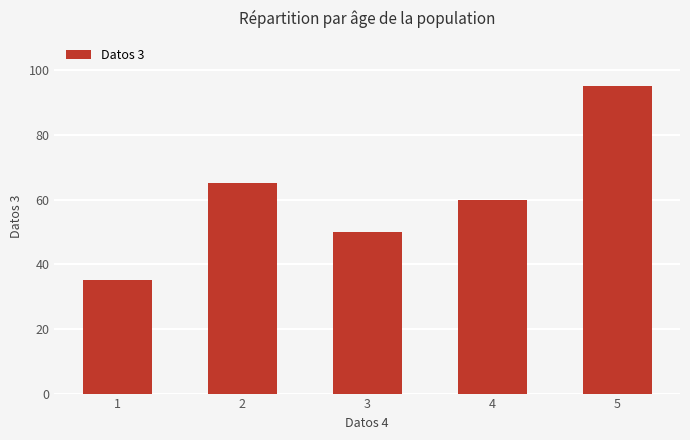

What is the change in value from 1 to 5?

+60